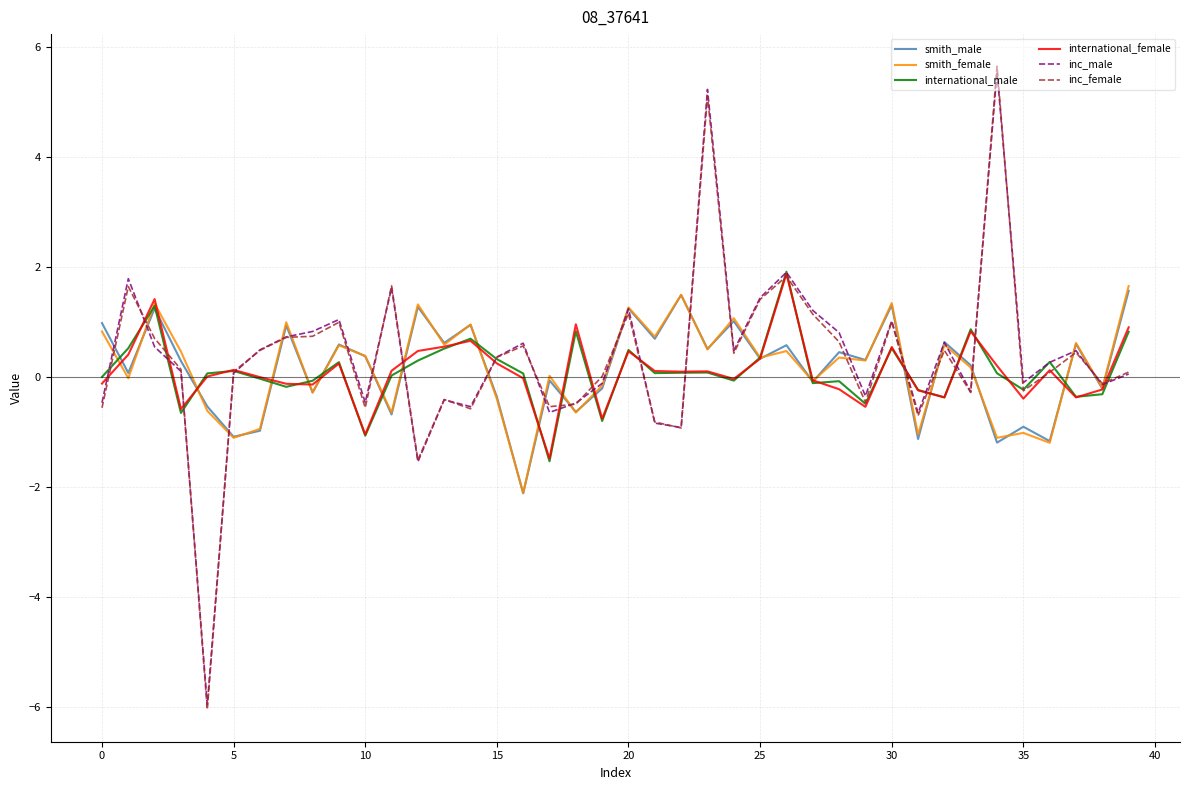

What is the minimum value shown in the chart?

-6.0